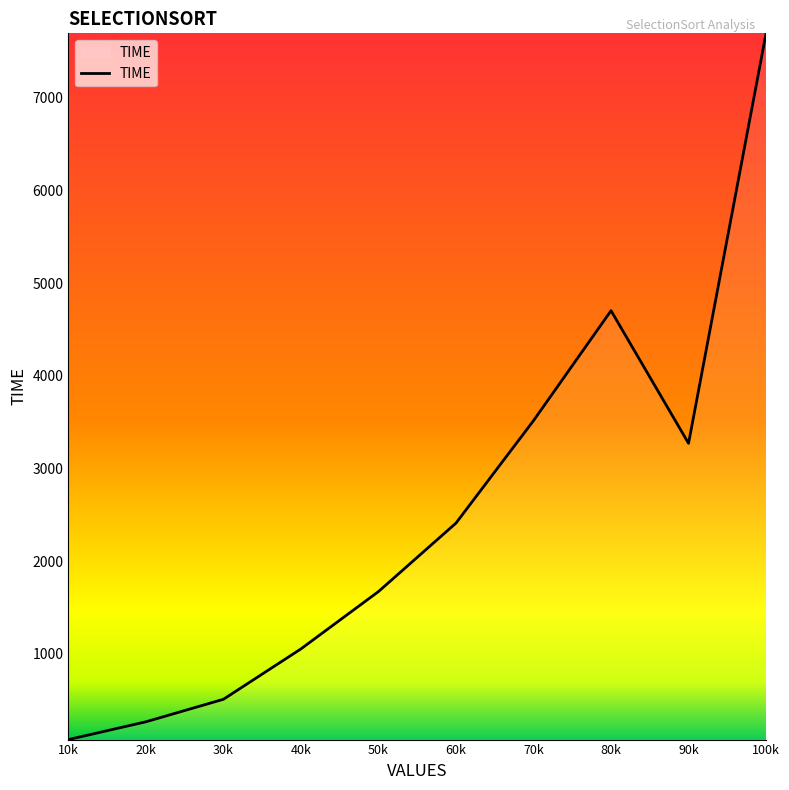

Rank the categories by value from highest to lowest.

100k, 80k, 70k, 90k, 60k, 50k, 40k, 30k, 20k, 10k